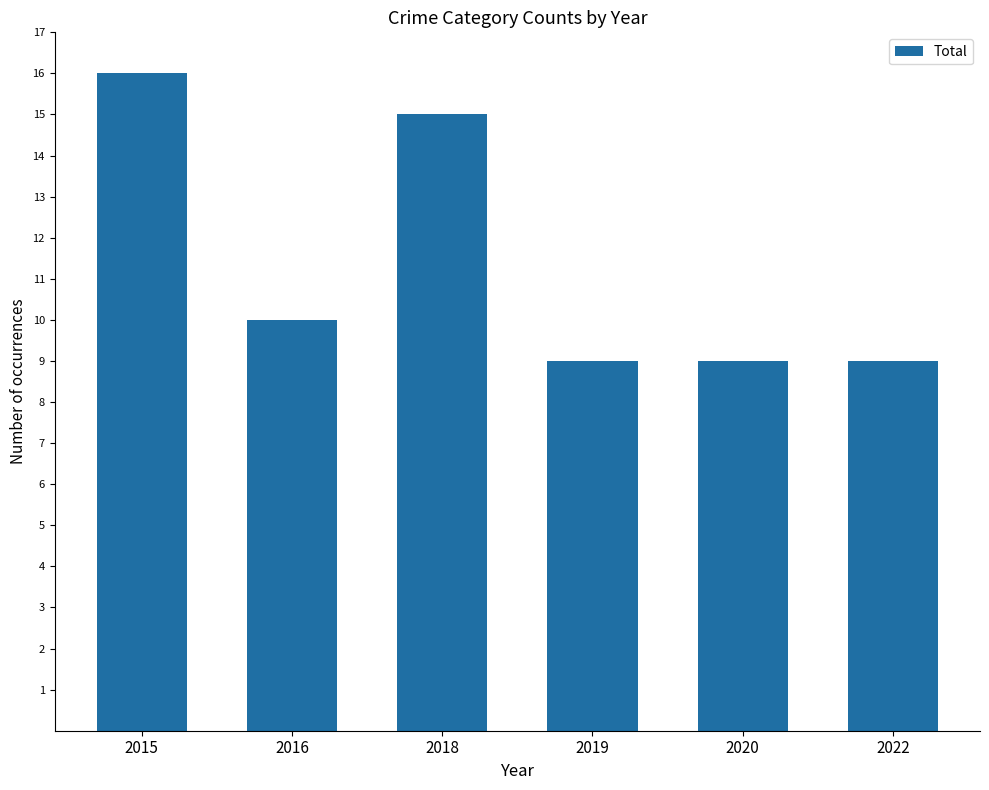

Is it true that the value at 2020 is 9?

True